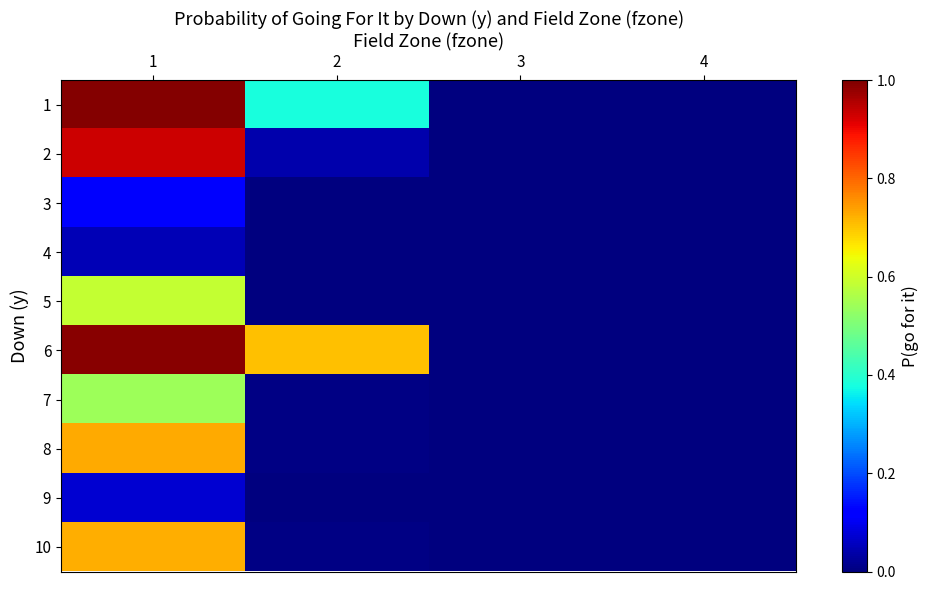

Reading left to right, what are all the values shown in this chart?

1: 1=1.0	2=0.4	3=0.0	4=0.0
2: 1=0.9	2=0.0	3=0.0	4=0.0
3: 1=0.1	2=0.0	3=0.0	4=0.0
4: 1=0.0	2=0.0	3=0.0	4=0.0
5: 1=0.6	2=0.0	3=0.0	4=0.0
6: 1=1.0	2=0.7	3=0.0	4=0.0
7: 1=0.5	2=0.0	3=0.0	4=0.0
8: 1=0.7	2=0.0	3=0.0	4=0.0
9: 1=0.1	2=0.0	3=0.0	4=0.0
10: 1=0.7	2=0.0	3=0.0	4=0.0